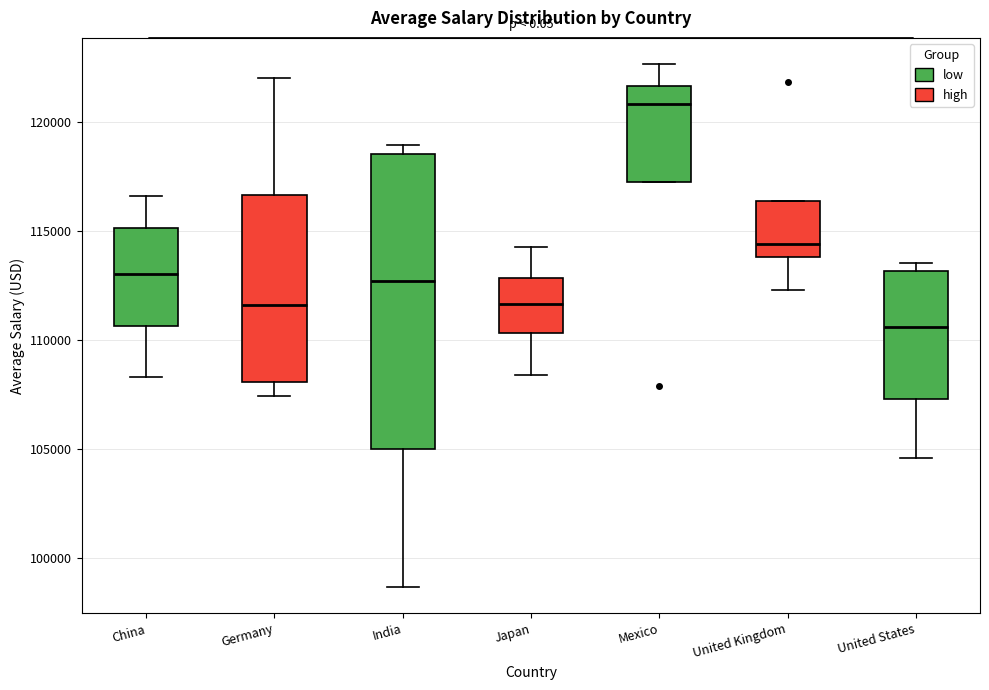

Reading left to right, read every box against the y-axis: the position of its median line, the range the box covers, and the ends of its whiskers. The values are not printed on the chart, so give them approximately, as read against the axis.

China: median 113000, box 110500 to 115000, whiskers 108500 to 116500
Germany: median 111500, box 108000 to 116500, whiskers 107500 to 122000
India: median 112500, box 105000 to 118500, whiskers 98500 to 119000
Japan: median 111500, box 110500 to 113000, whiskers 108500 to 114500
Mexico: median 121000, box 117500 to 121500, whiskers 117500 to 122500
United Kingdom: median 114500, box 114000 to 116500, whiskers 112500 to 116500
United States: median 110500, box 107500 to 113000, whiskers 104500 to 113500